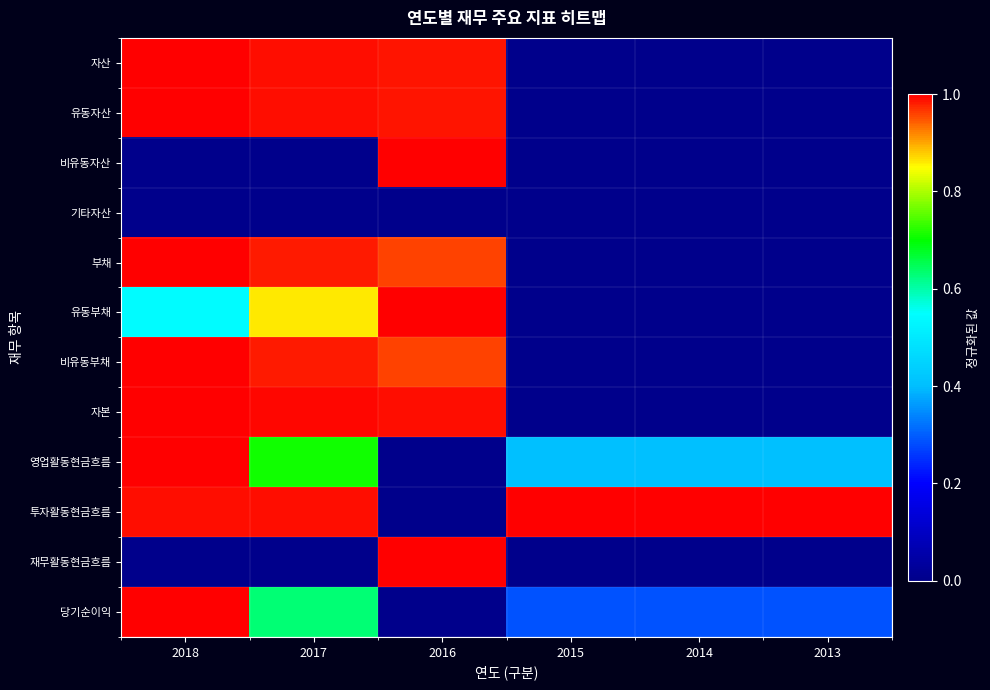

How many distinct data groups are displayed?

12